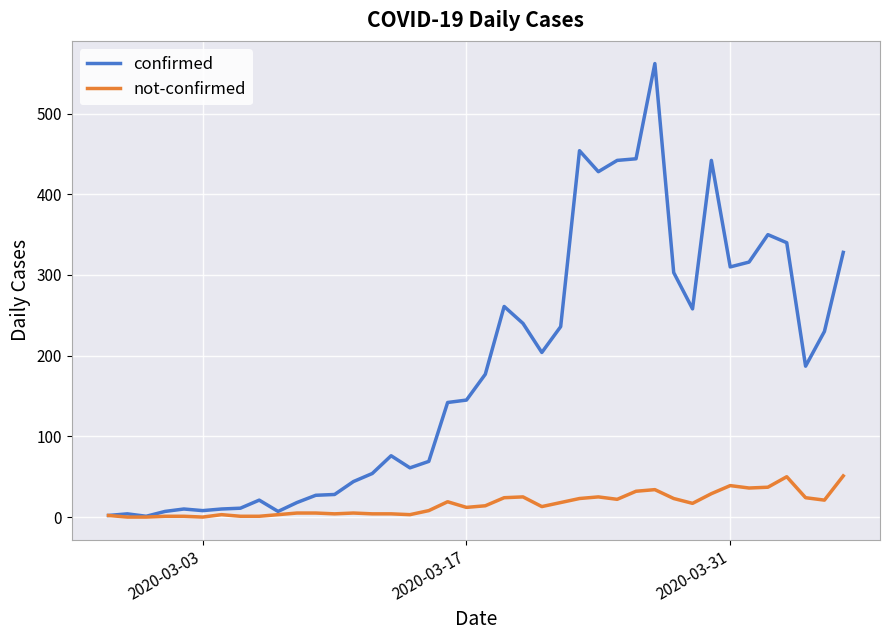

Which series has the widest spread of values?

confirmed